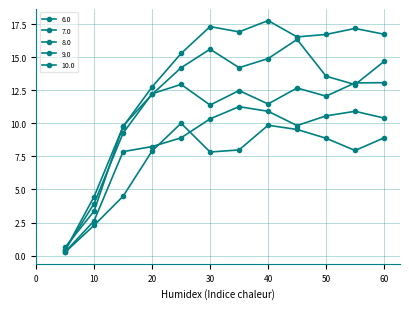

How many lines are shown in the chart?

5